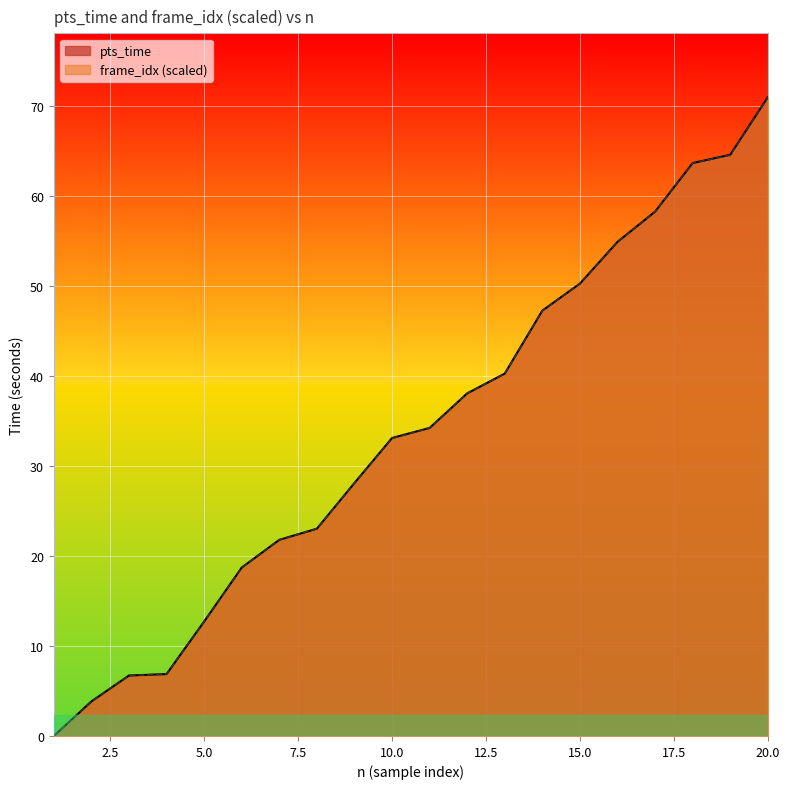

Reading left to right, what are all the values shown in this chart?

pts_time: 1=0.0	2=3.8	3=6.7	4=6.9	5=12.7	6=18.7	7=21.8	8=23.0	9=28.1	10=33.1	11=34.2	12=38.1	13=40.3	14=47.3	15=50.3	16=54.9	17=58.3	18=63.7	19=64.6	20=71.0
frame_idx_scaled: 1=0.0	2=3.8	3=6.7	4=6.9	5=12.7	6=18.7	7=21.8	8=23.0	9=28.1	10=33.1	11=34.2	12=38.1	13=40.3	14=47.3	15=50.3	16=54.9	17=58.3	18=63.7	19=64.6	20=71.0